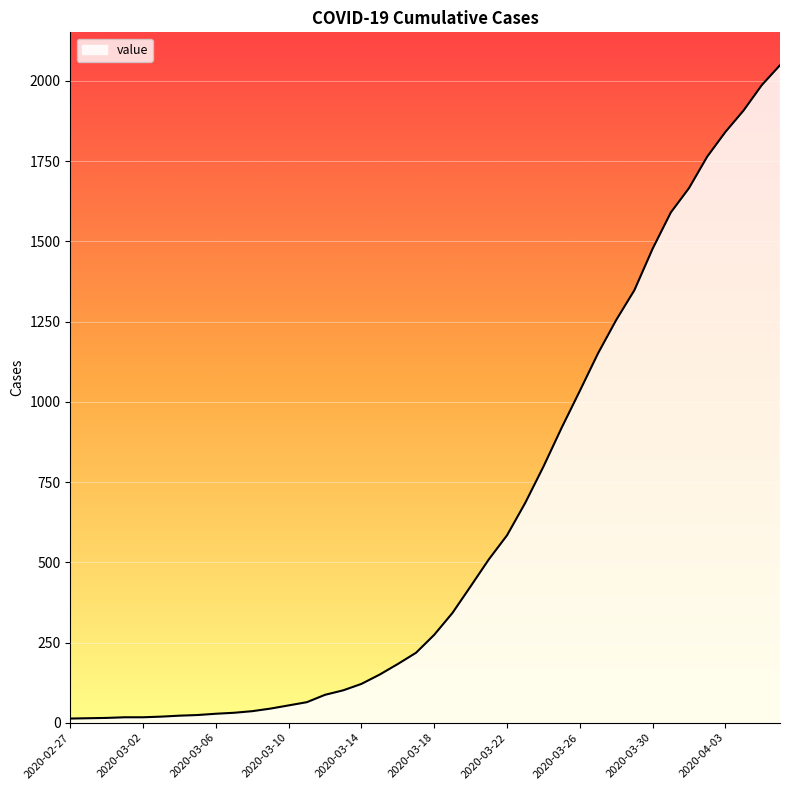

What is the difference between the maximum and minimum values?

2036